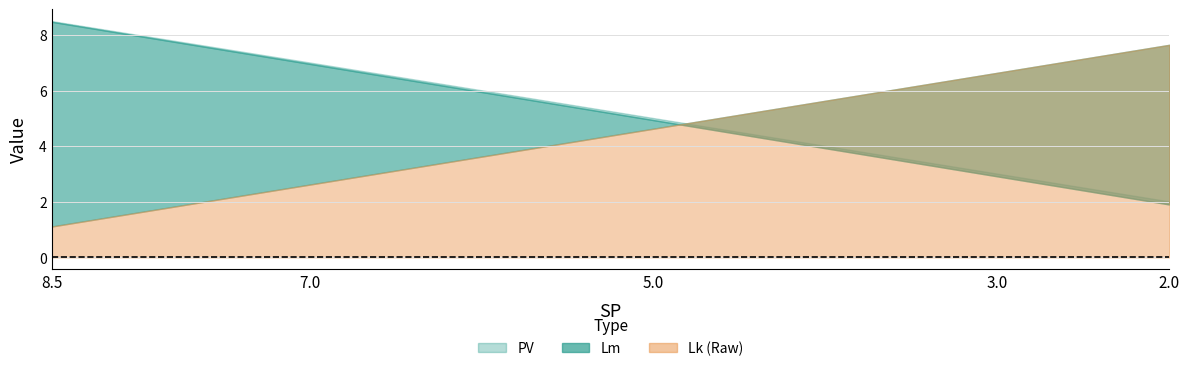

What position from the left is 3.0?

4